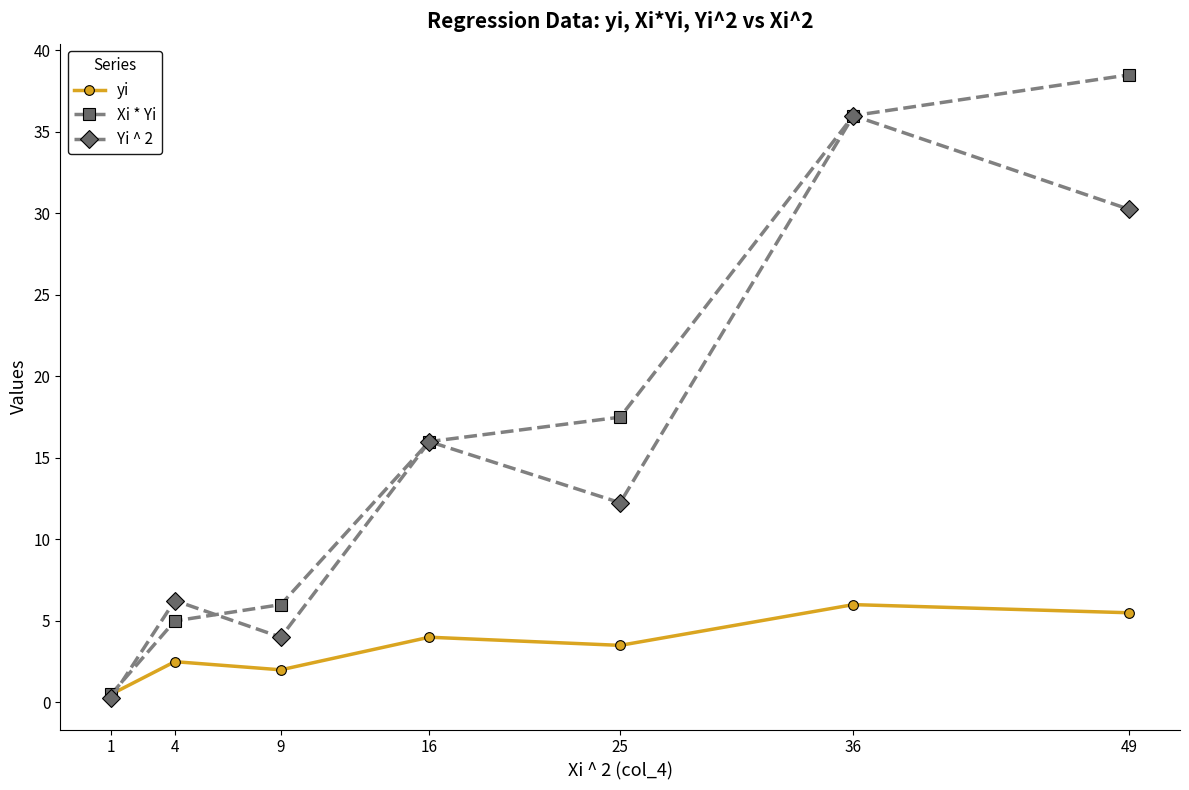

What is the value of the yi point at the 7th from the left?

5.5